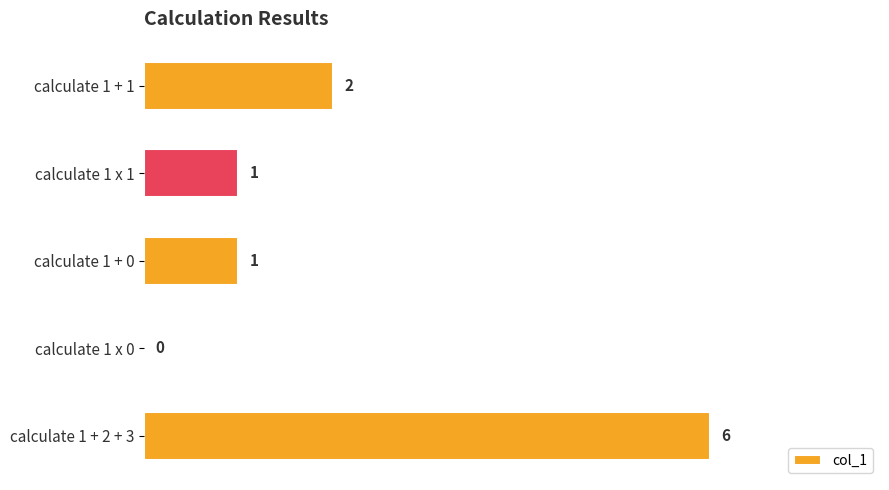

Which has a higher value, calculate 1 + 1 or calculate 1 x 0?

calculate 1 + 1